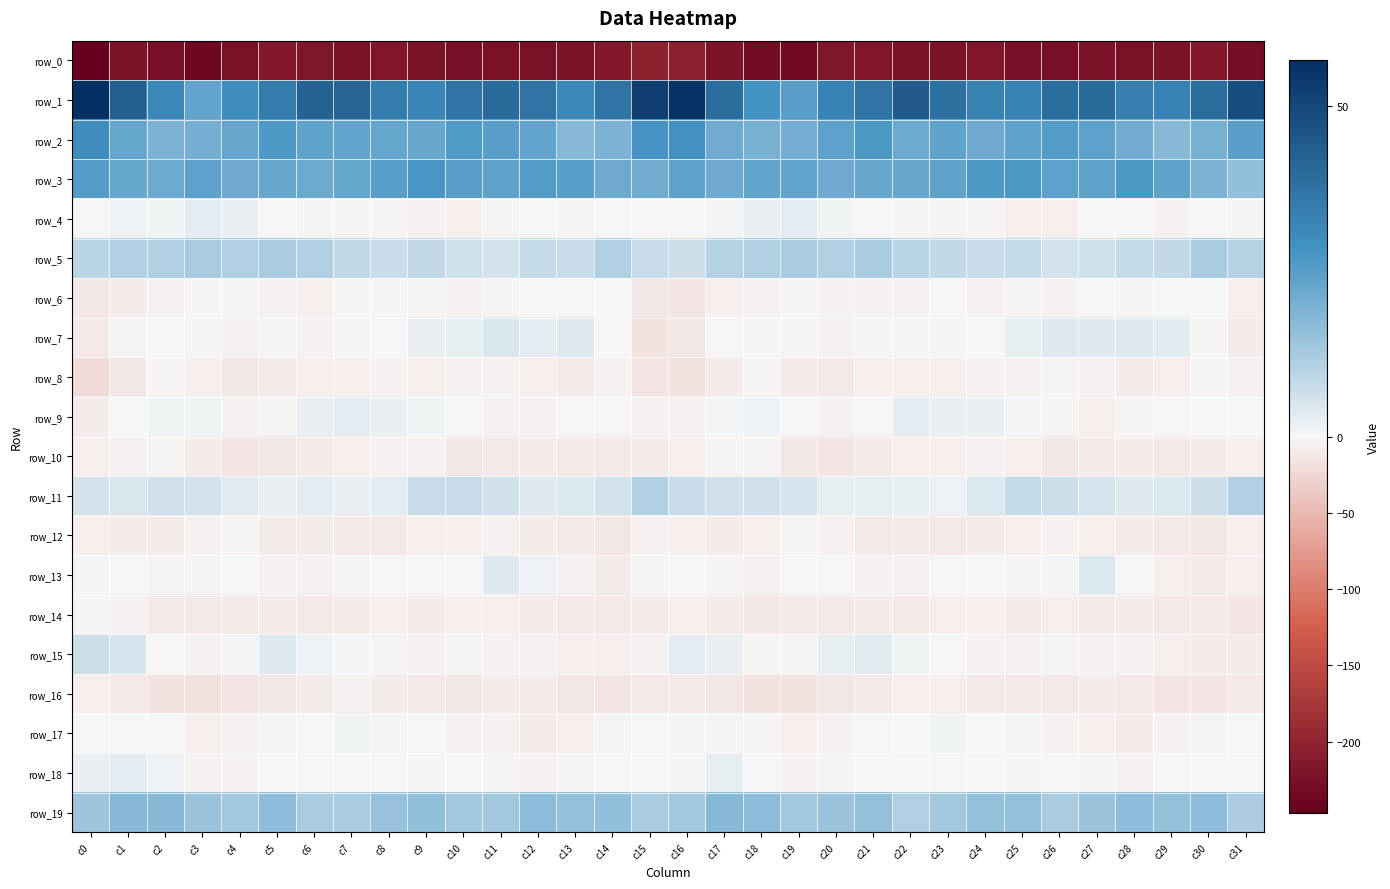

What is the minimum value for row_2?

17.5